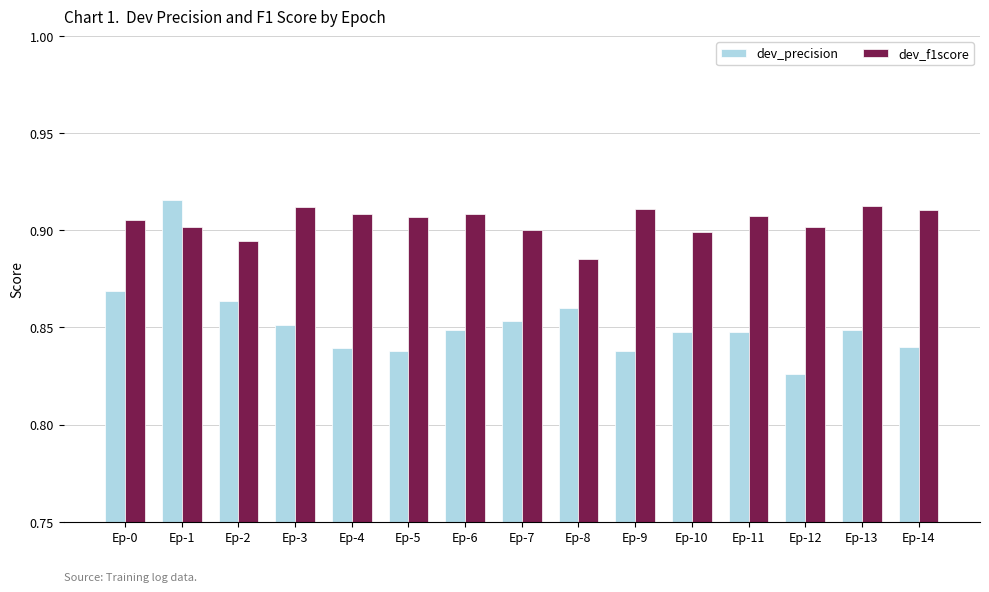

True or false: dev_precision has a value of 1.3 at Ep-2.

False